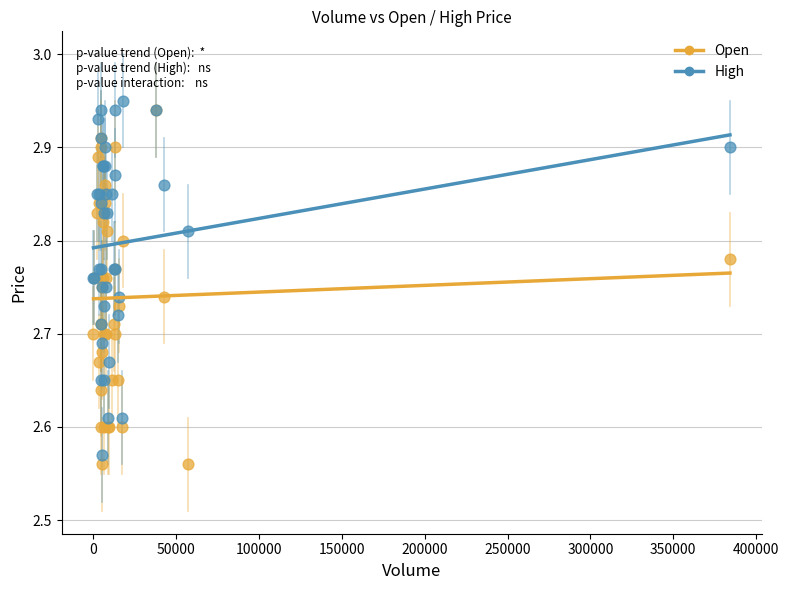

Which series reaches the minimum Y coordinate?

Open